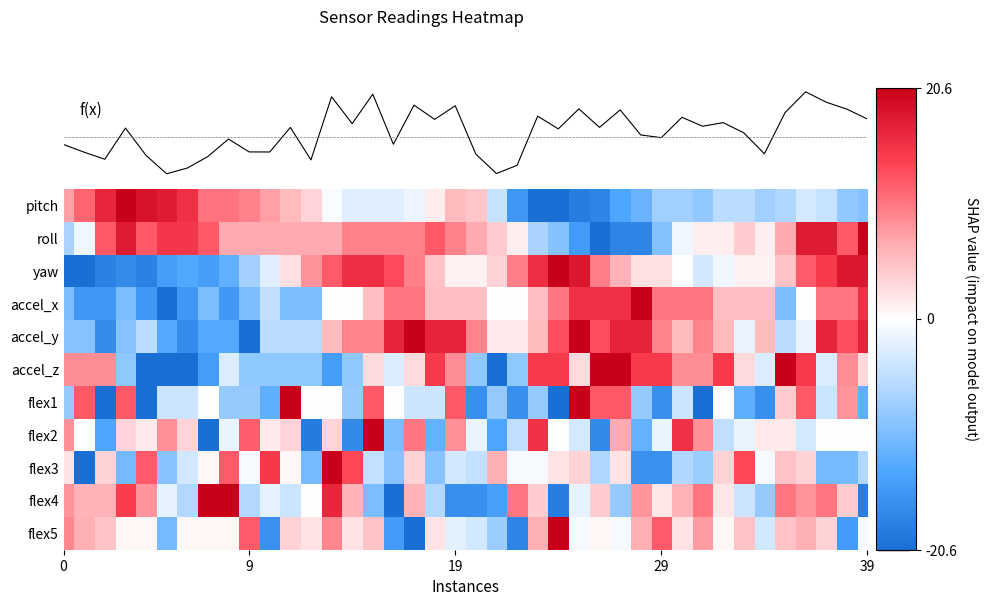

List the series in order of their peak value, lowest first.

f(x), pitch, roll, yaw, accel_x, accel_y, accel_z, flex1, flex2, flex3, flex4, flex5